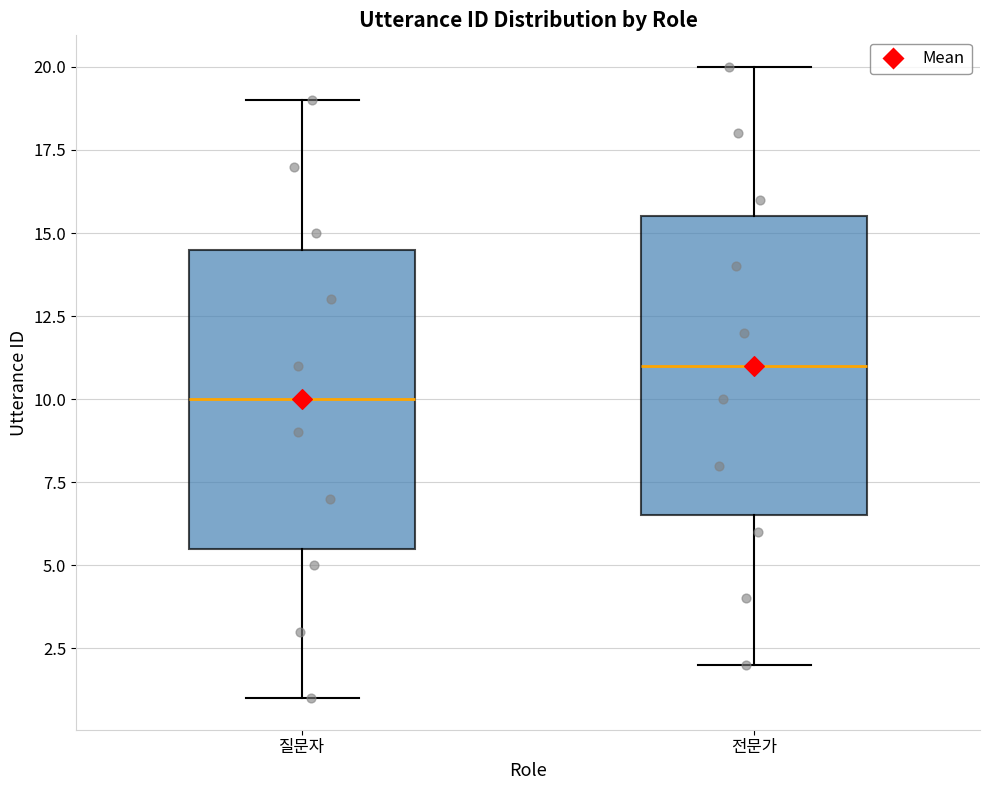

Where does the median line of the box for 질문자 sit on the y-axis? The values are not printed on the chart, so give them approximately, as read against the axis.

10.0